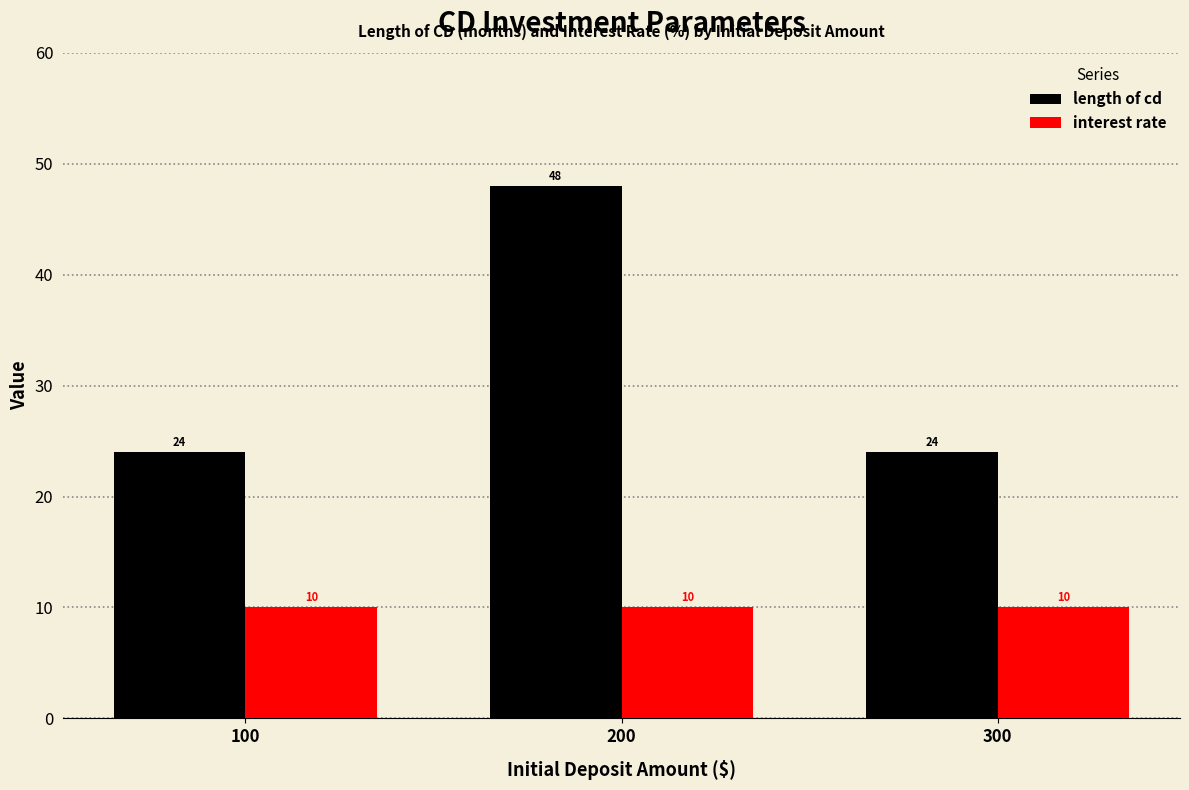

Which category has the highest value in the length of cd series?

200